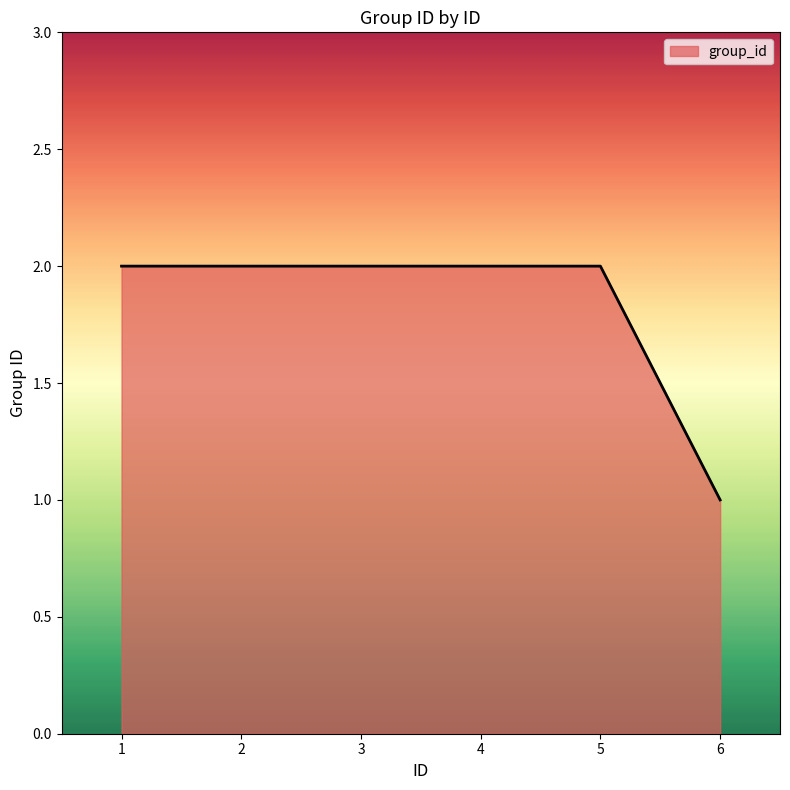

Which category has the lowest value across all series?

6